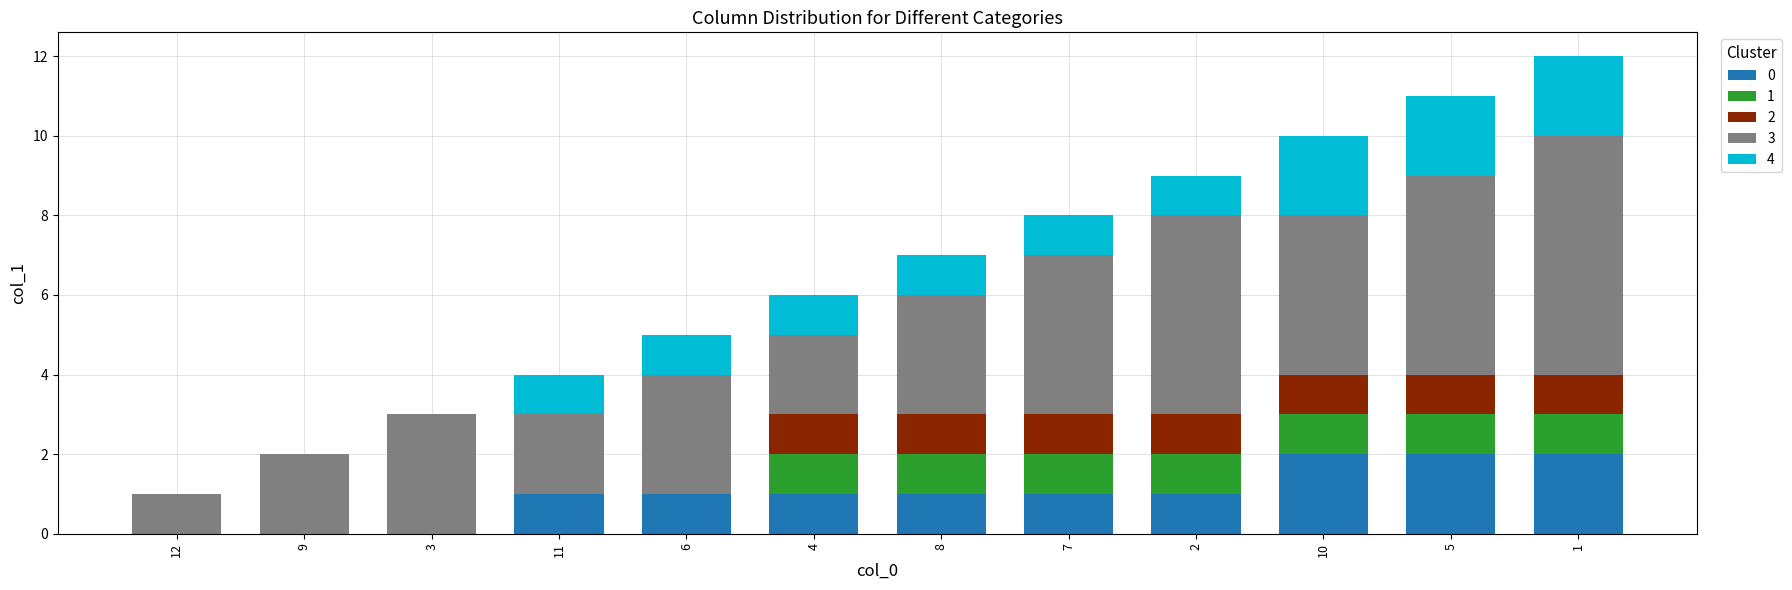

Are the bars horizontal?

No